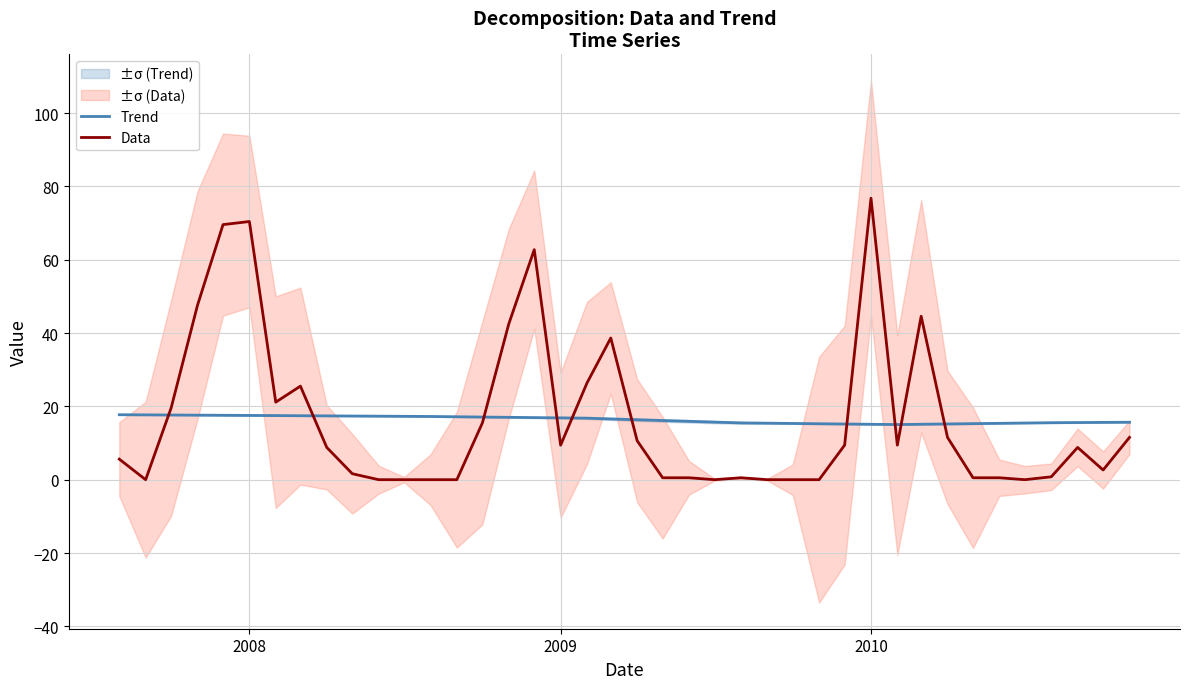

How many intersections are there between Data and Trend?

10